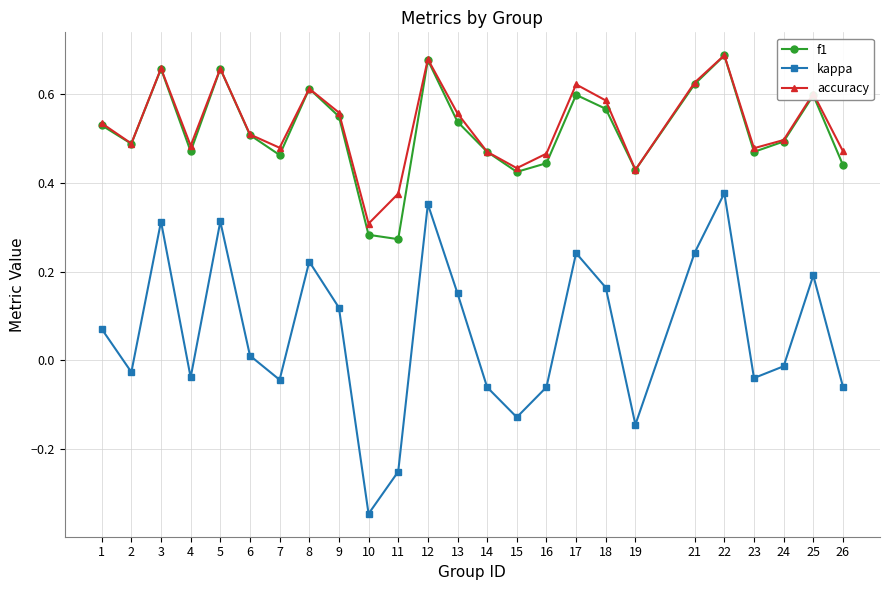

Between 2 and 22, which series saw the biggest shift?

kappa